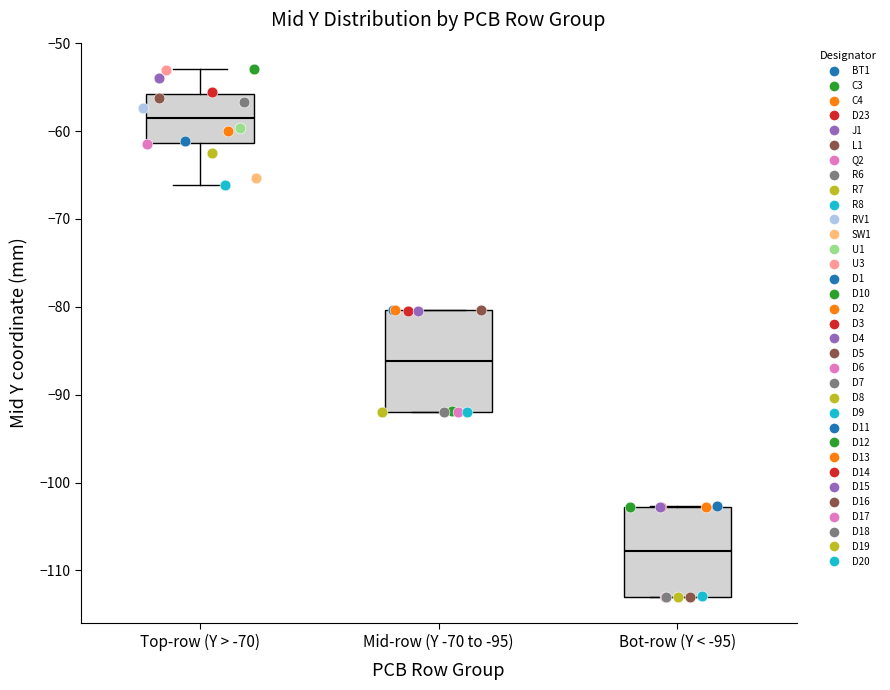

Reading left to right, transcribe this box plot: for each box, give where its median line is, the range the box spans, and where its two whiskers end, as read against the y-axis. The values are not printed on the chart, so give them approximately, as read against the axis.

Top-row (Y > -70): median -58, box -61 to -56, whiskers -66 to -53
Mid-row (Y -70 to -95): median -86, box -92 to -80, whiskers -92 to -80
Bot-row (Y < -95): median -108, box -113 to -103, whiskers -113 to -103